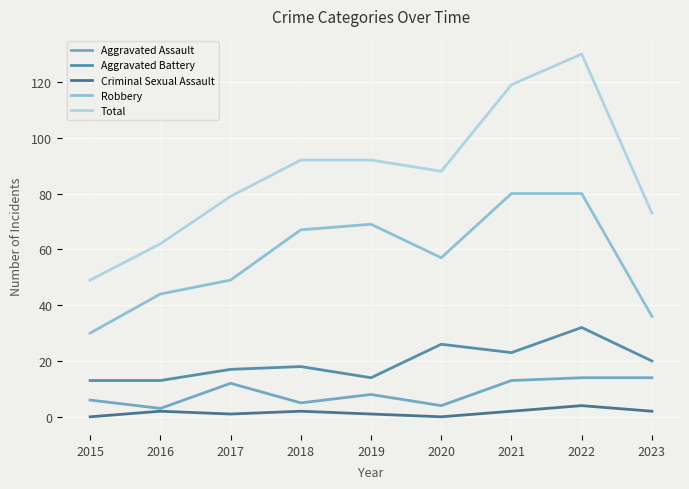

At 2015, list the series in order from largest to smallest.

Total, Robbery, Aggravated Battery, Aggravated Assault, Criminal Sexual Assault